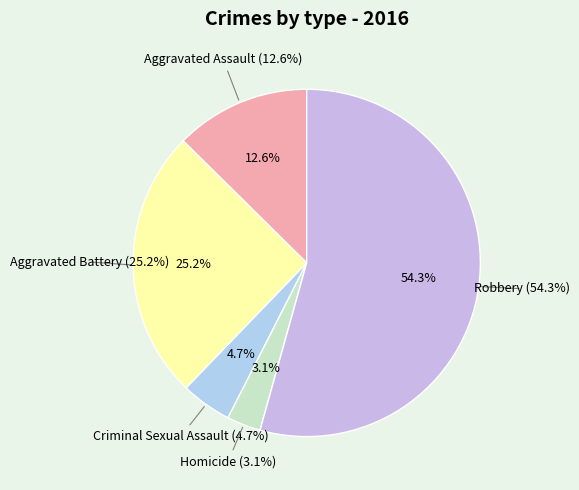

To the nearest percent, what percentage of the pie is Homicide?

3%